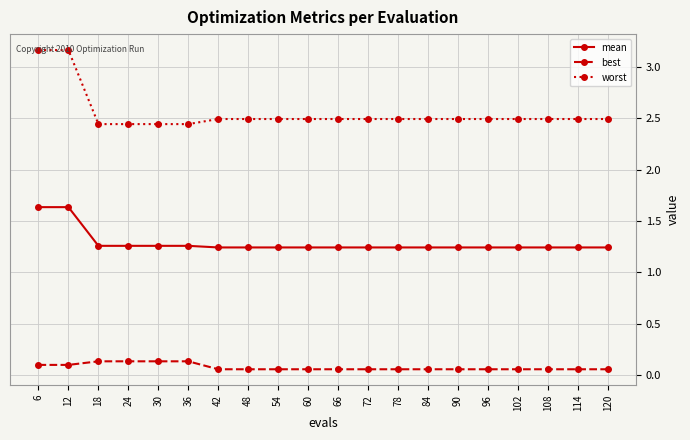

Which series has the largest range (max minus min)?

worst